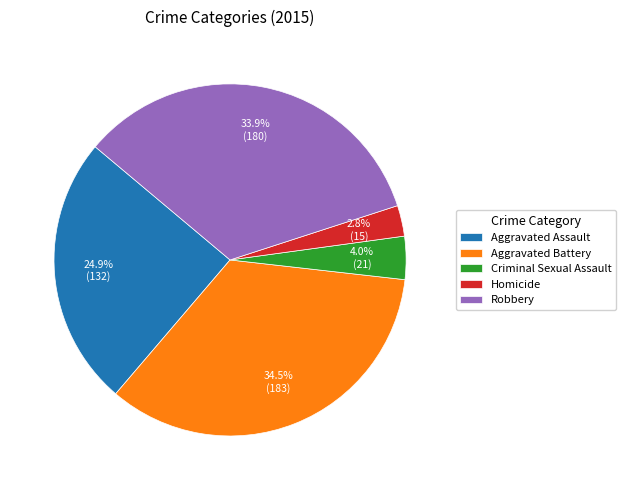

Does any single category account for the majority?

No